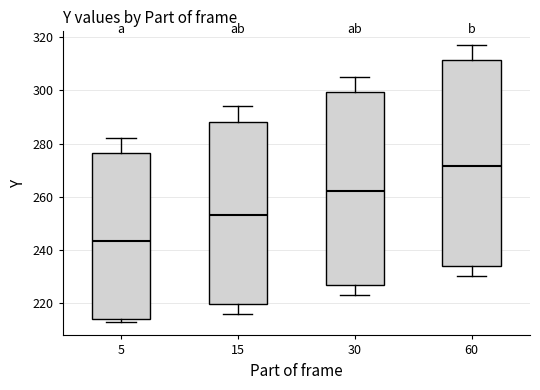

Which box's median line is the highest?

60